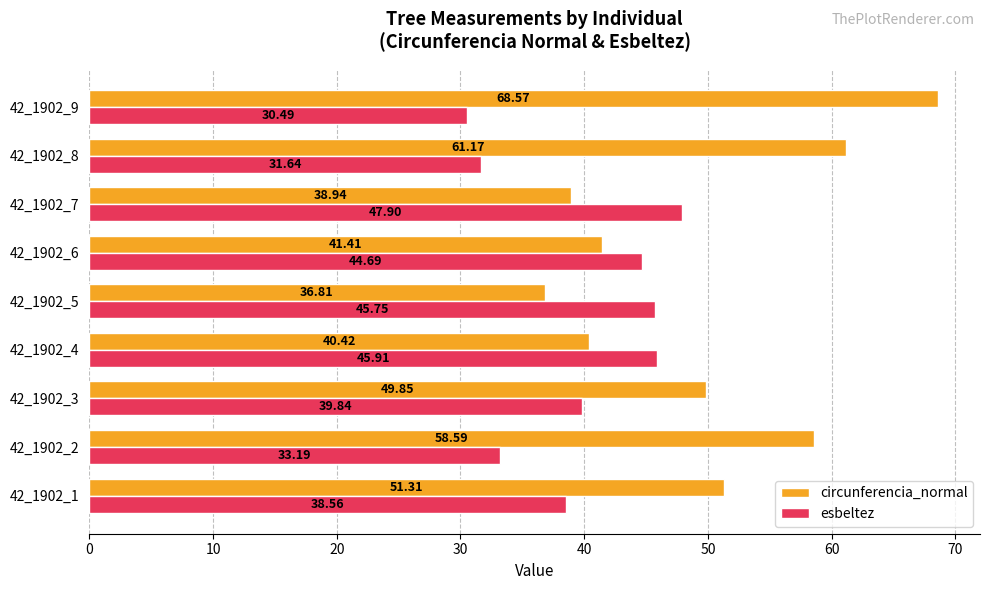

What is the difference between the second highest and minimum values in the circunferencia_normal series?

24.4